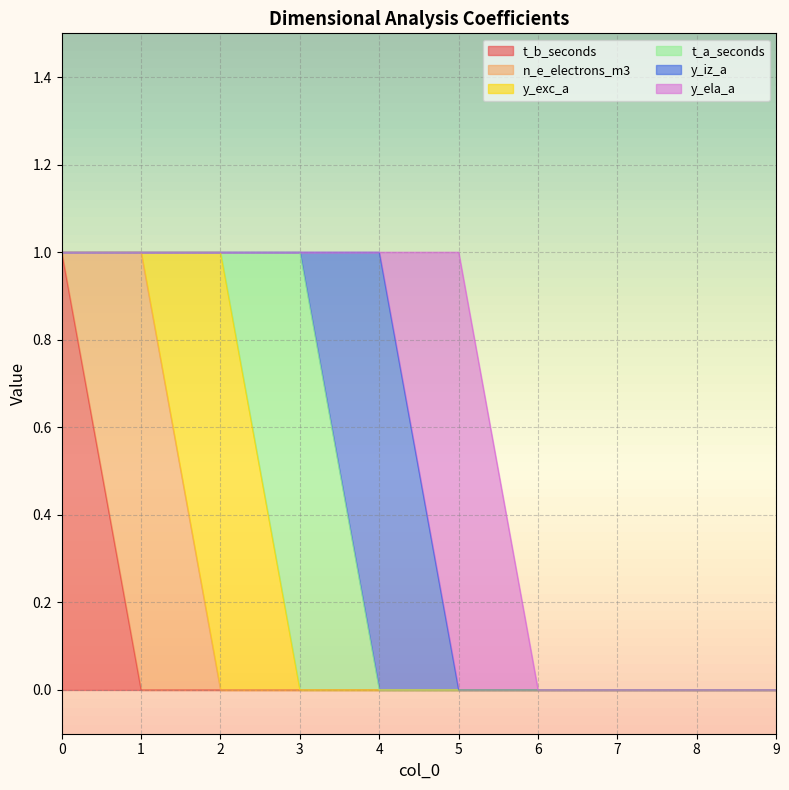

How many data points does each series have?

10